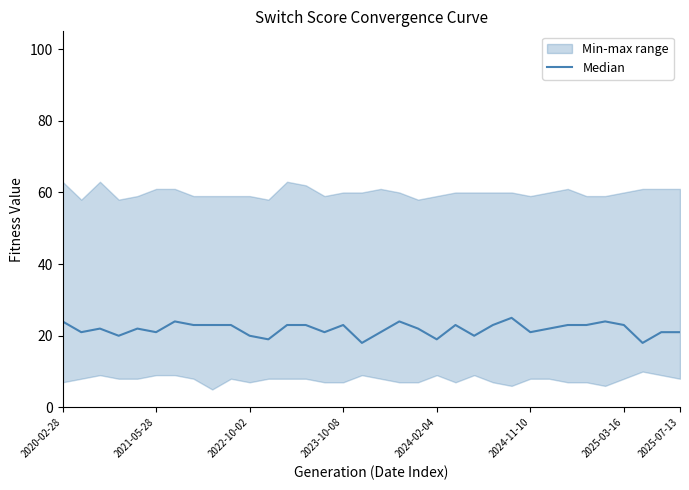

True or false: there are more than 0 points higher than both neighbors.

True